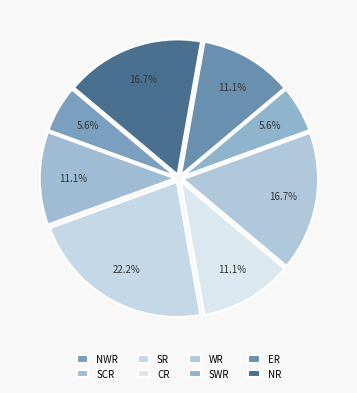

To the nearest percent, what portion does NWR represent?

6%